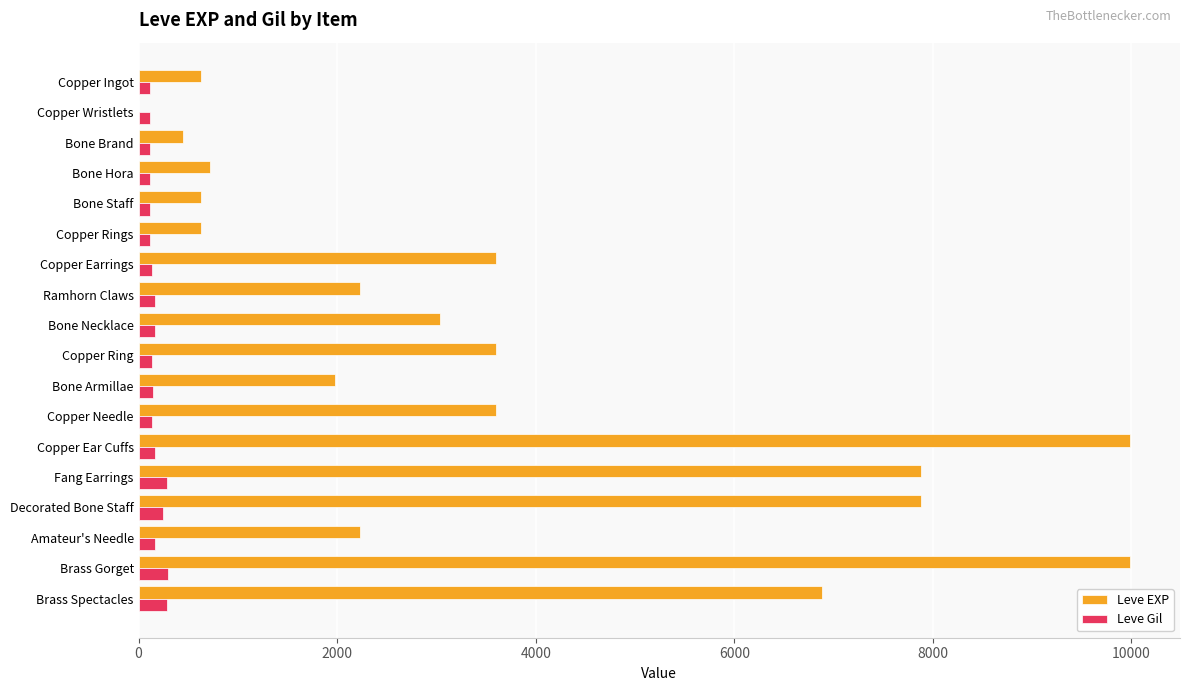

What is the maximum value for Leve Gil?

293